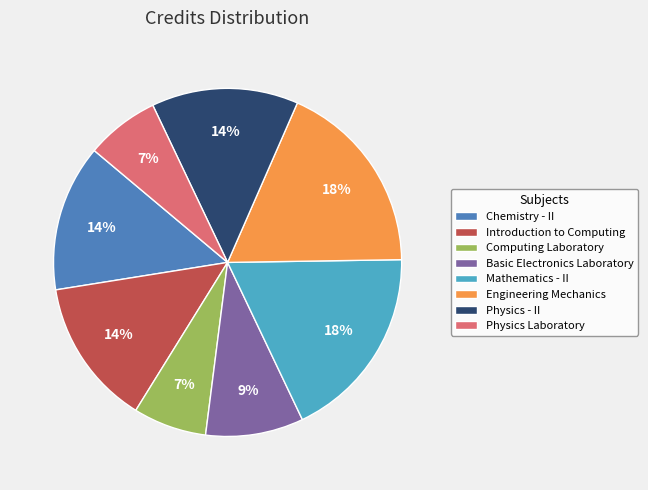

Is there a majority slice in this chart?

No